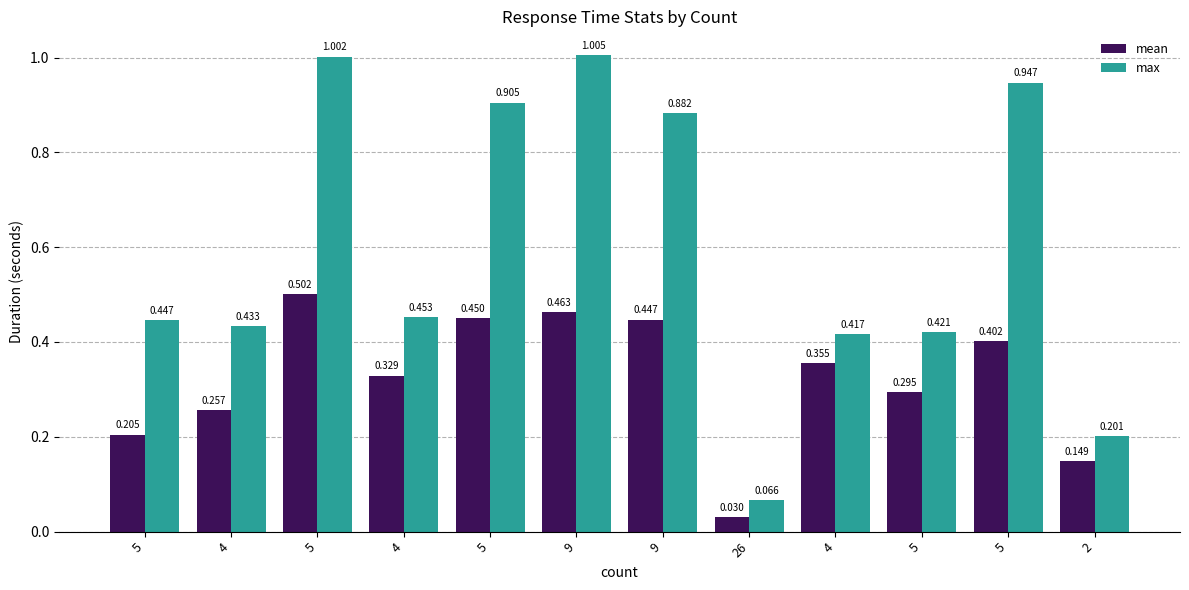

At which label is max closest to 0?

26